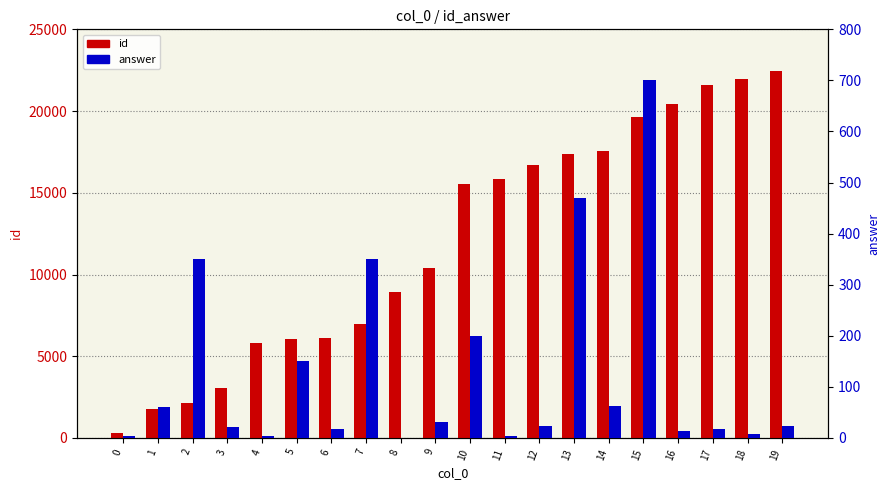

Is the value of id at 15 greater than the value of answer at 13?

Yes